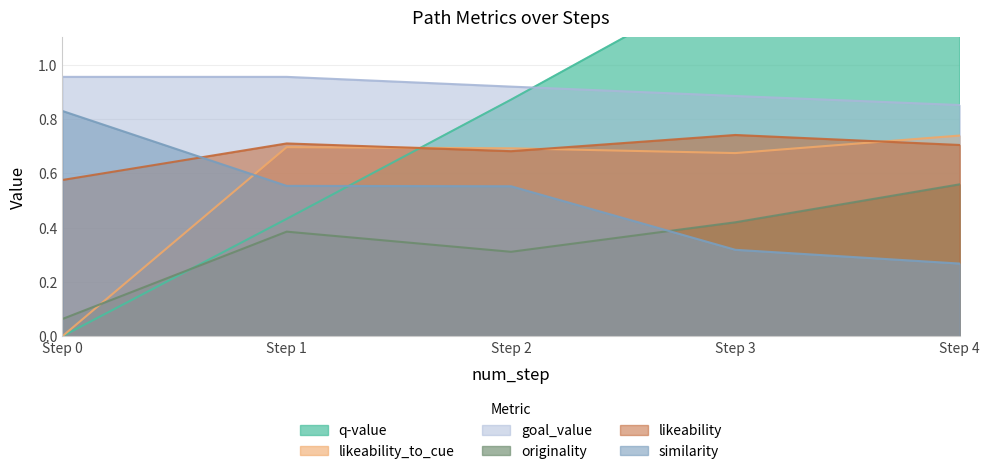

What are all the series names shown in the legend?

q-value, likeability_to_cue, goal_value, originality, likeability, similarity